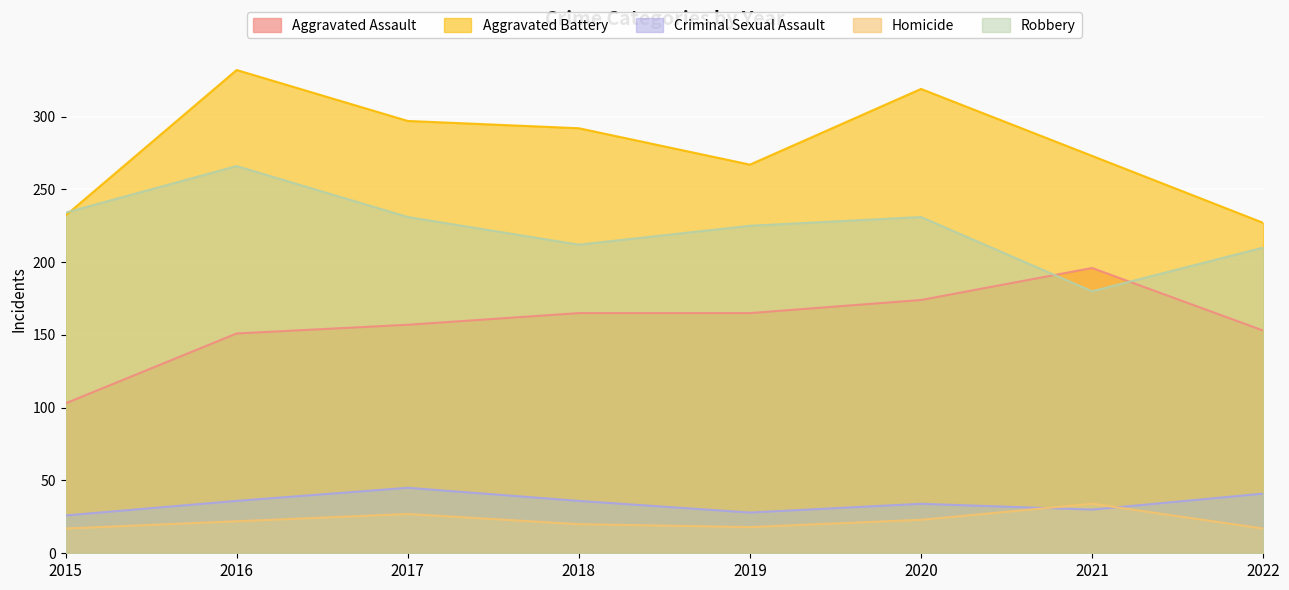

What is the difference between the maximum and minimum values in the Aggravated Assault series?

93